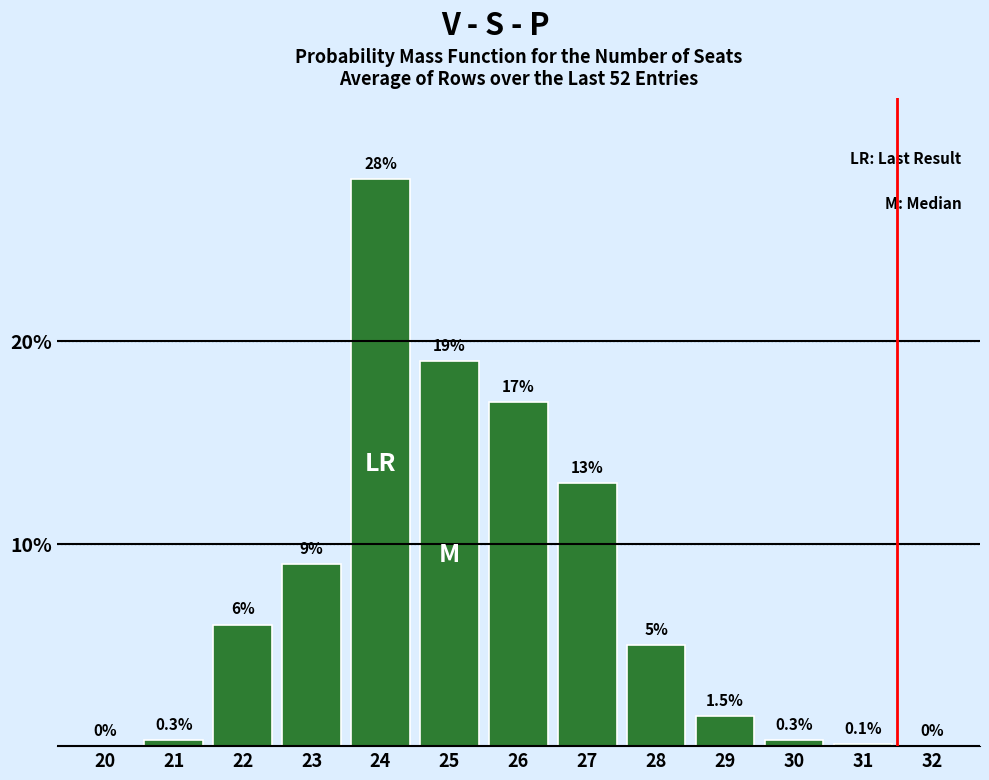

Reading right to left, what are all the values shown in this chart?

32=0.0	31=0.1	30=0.3	29=1.5	28=5.0	27=13.0	26=17.0	25=19.0	24=28.0	23=9.0	22=6.0	21=0.3	20=0.0